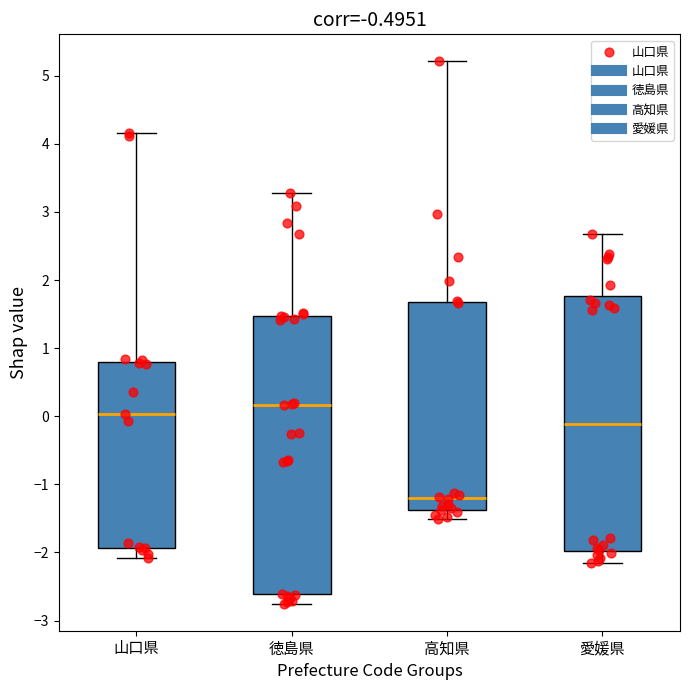

Which box is the tallest, from its lower edge to its upper edge?

徳島県